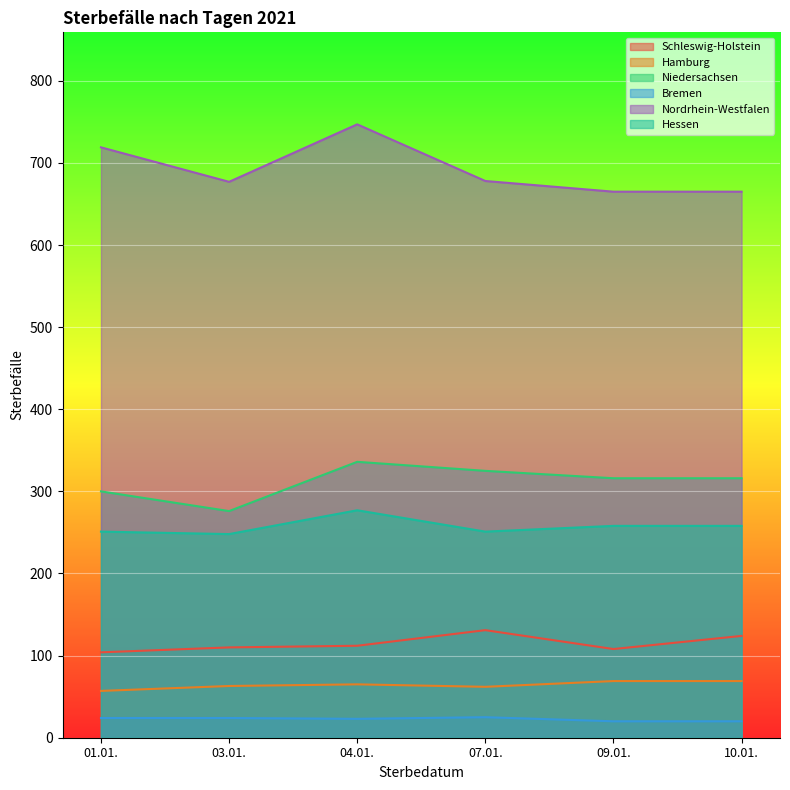

True or false: Bremen and Nordrhein-Westfalen cross at least once.

False